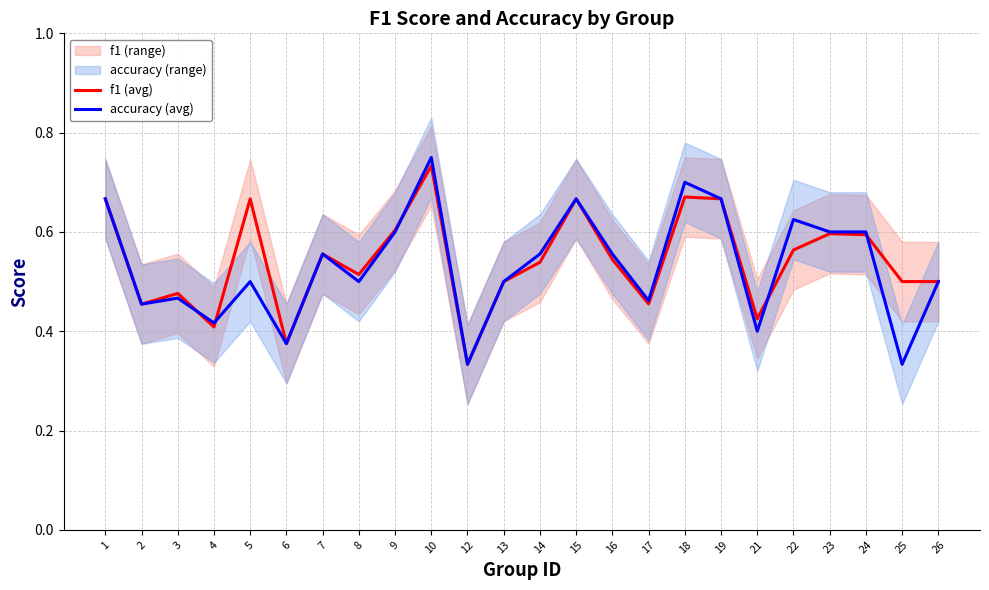

What is the total value across all series at 23?

1.2